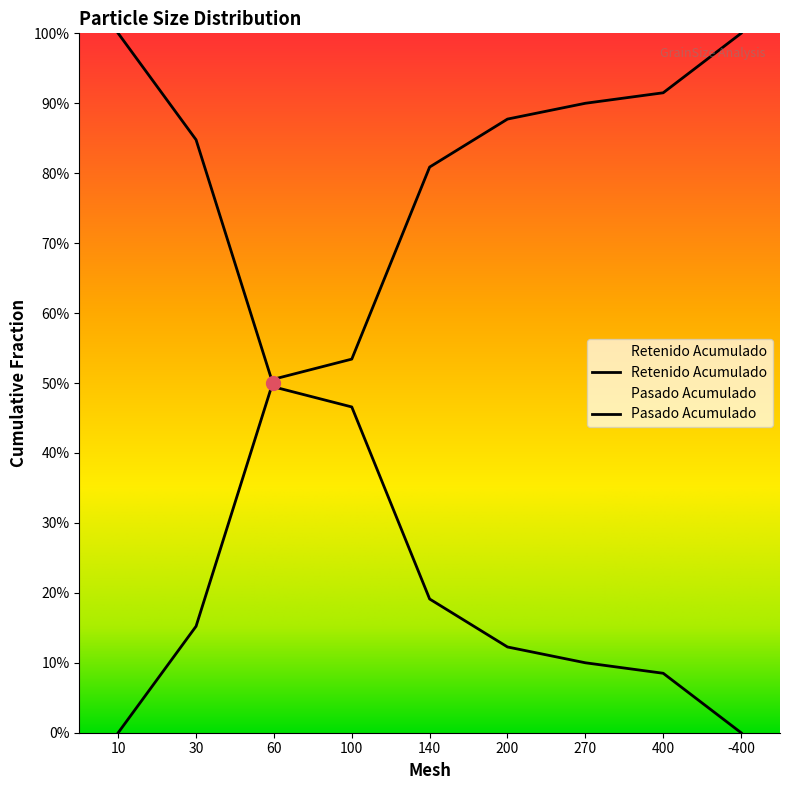

Does the chart display data point markers on the line(s)?

No